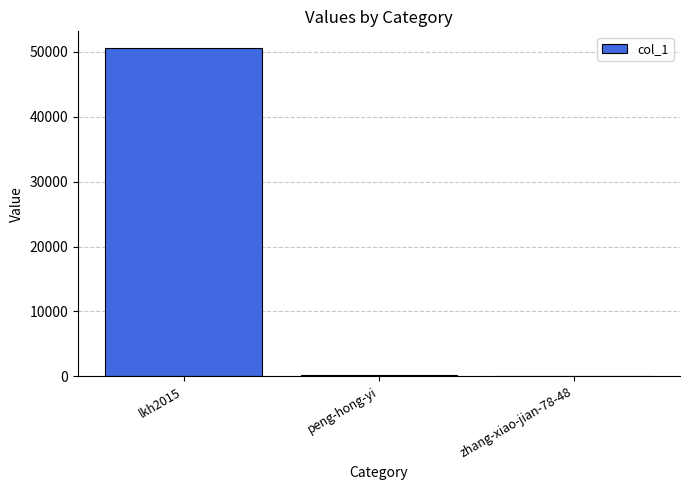

The chart shows a value of 50646 at lkh2015. True or false?

True